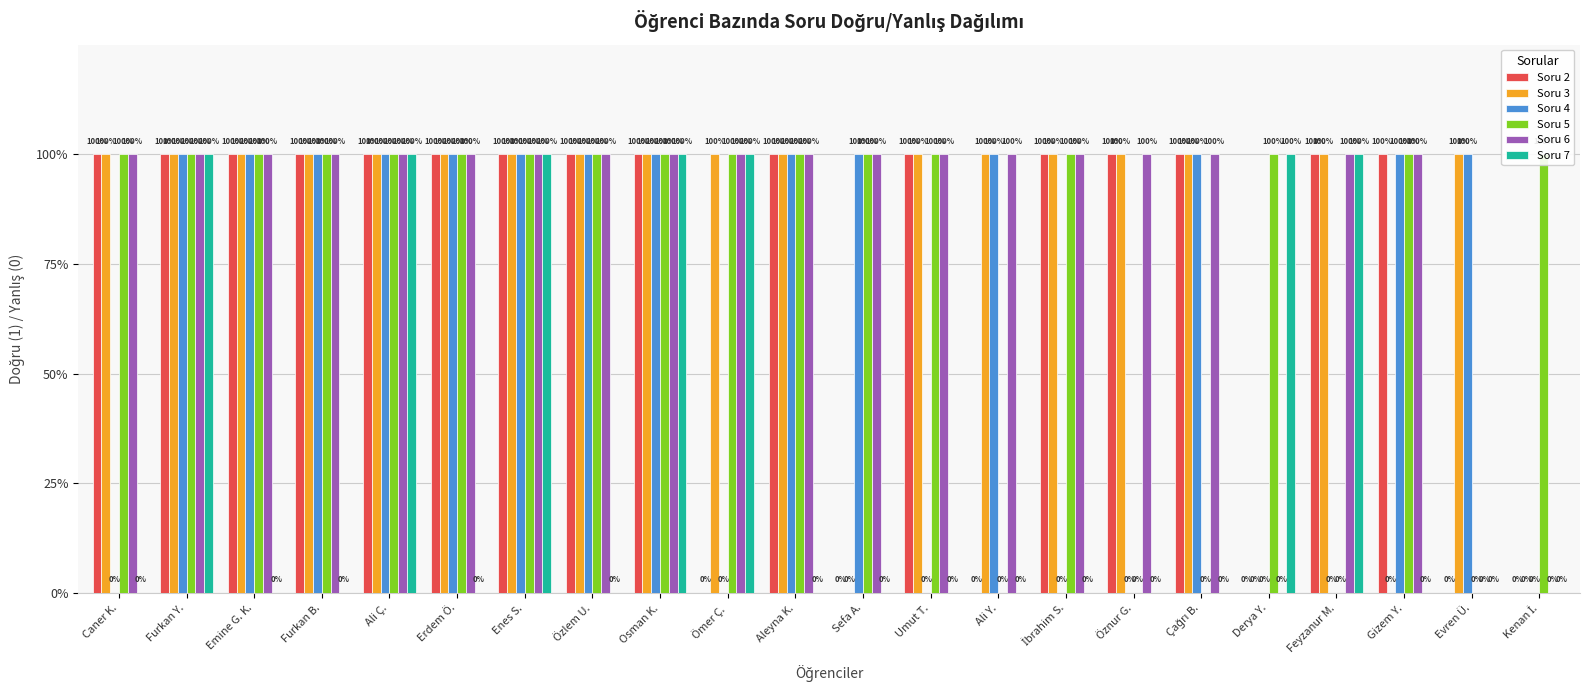

List the series in order of their peak value, lowest first.

Soru 2, Soru 3, Soru 4, Soru 5, Soru 6, Soru 7